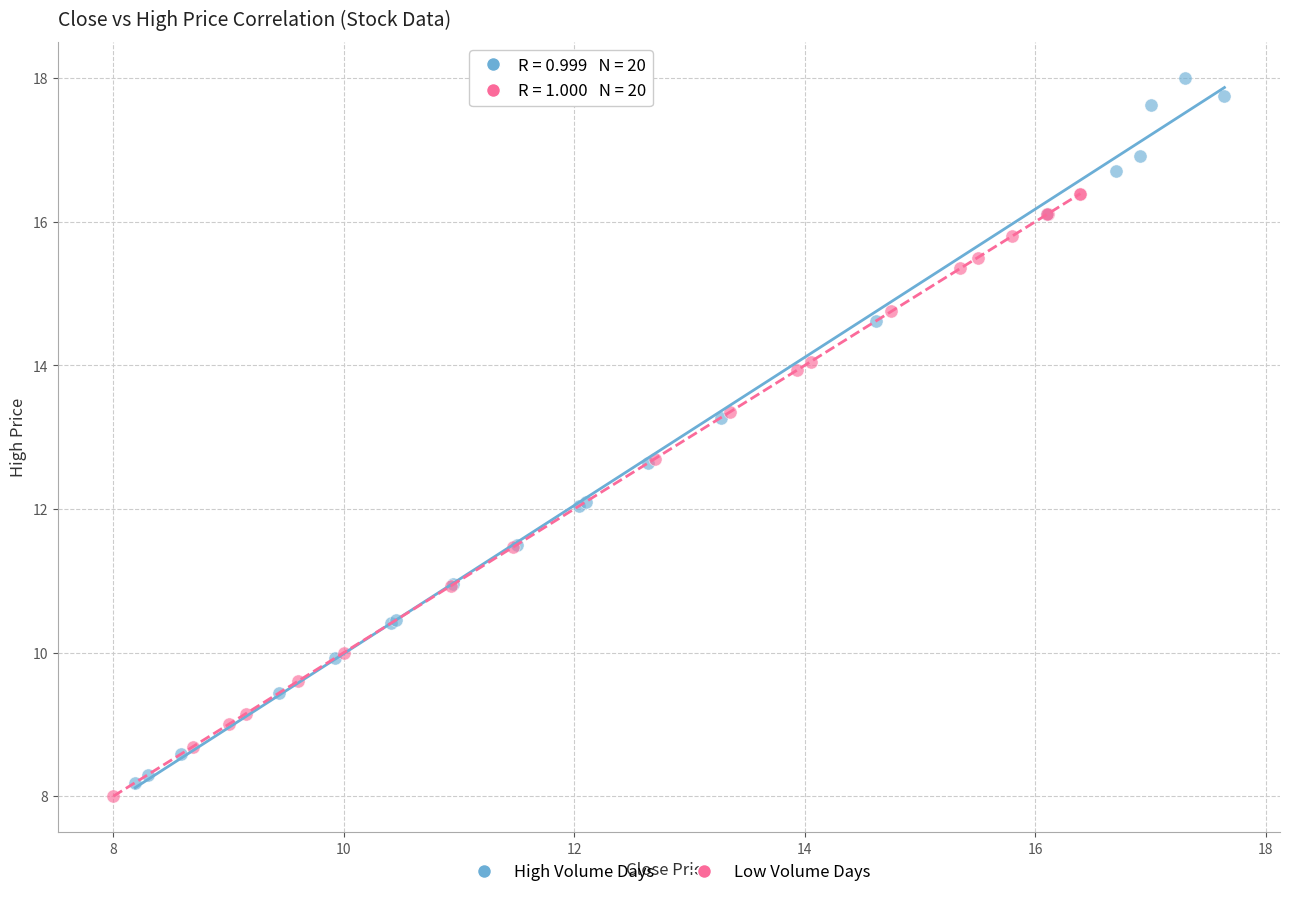

Which series has the widest spread of Y values?

High Volume Days